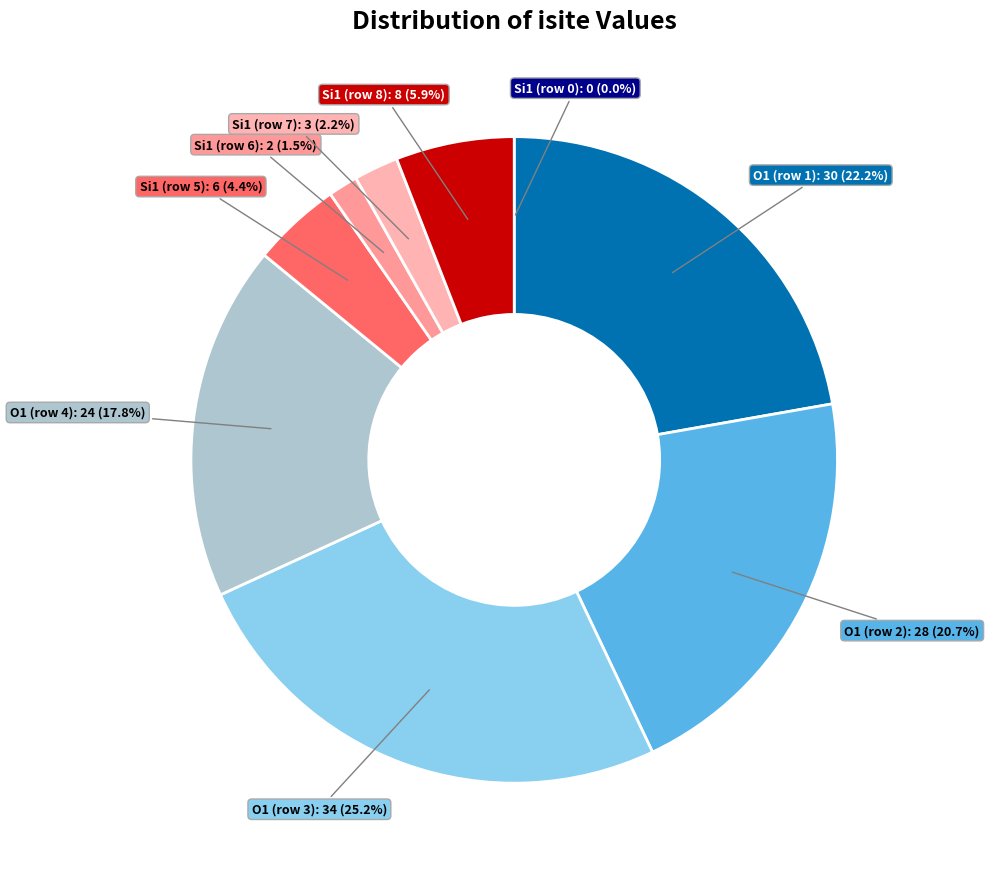

What percentage is the Si1 (row 8) slice, to the nearest percent?

6%